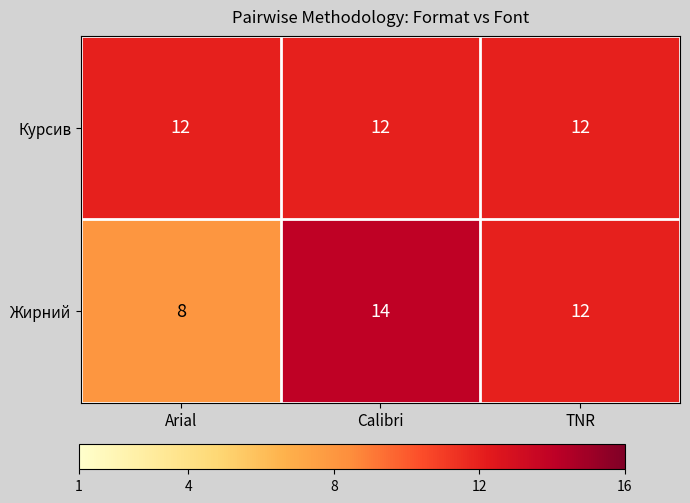

What is the sum of the Курсив values at TNR and Arial?

24